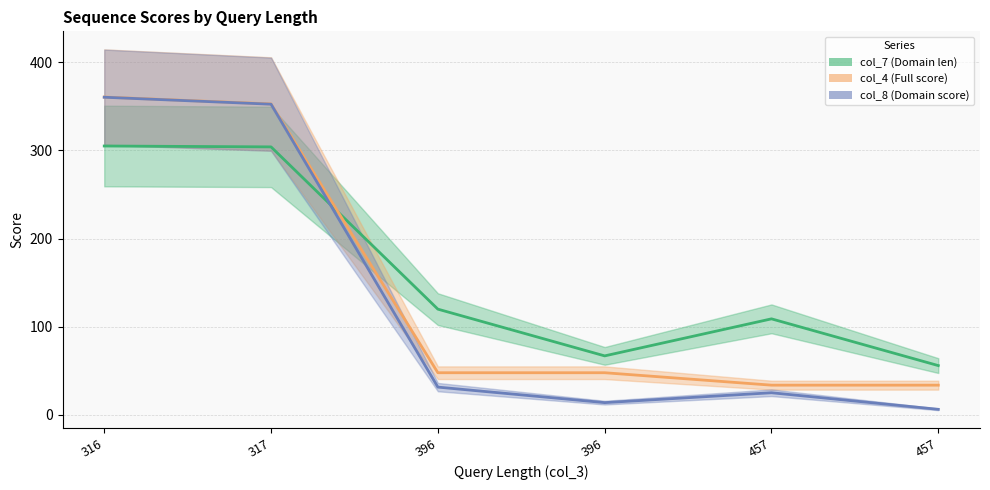

True or false: col_8 (Domain score) and col_4 (Full score) cross at least once.

False